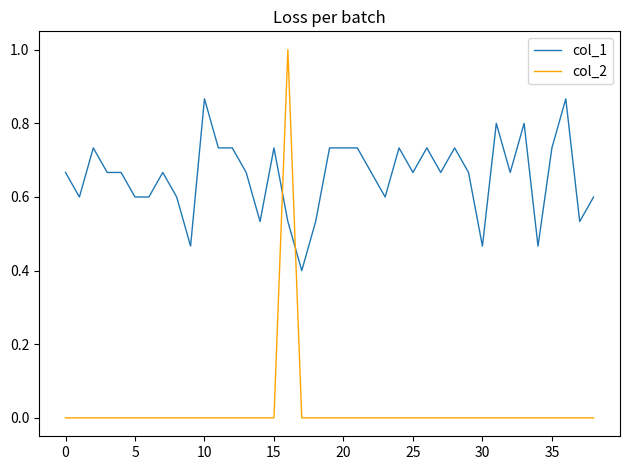

Which series has the widest spread of values?

col_2